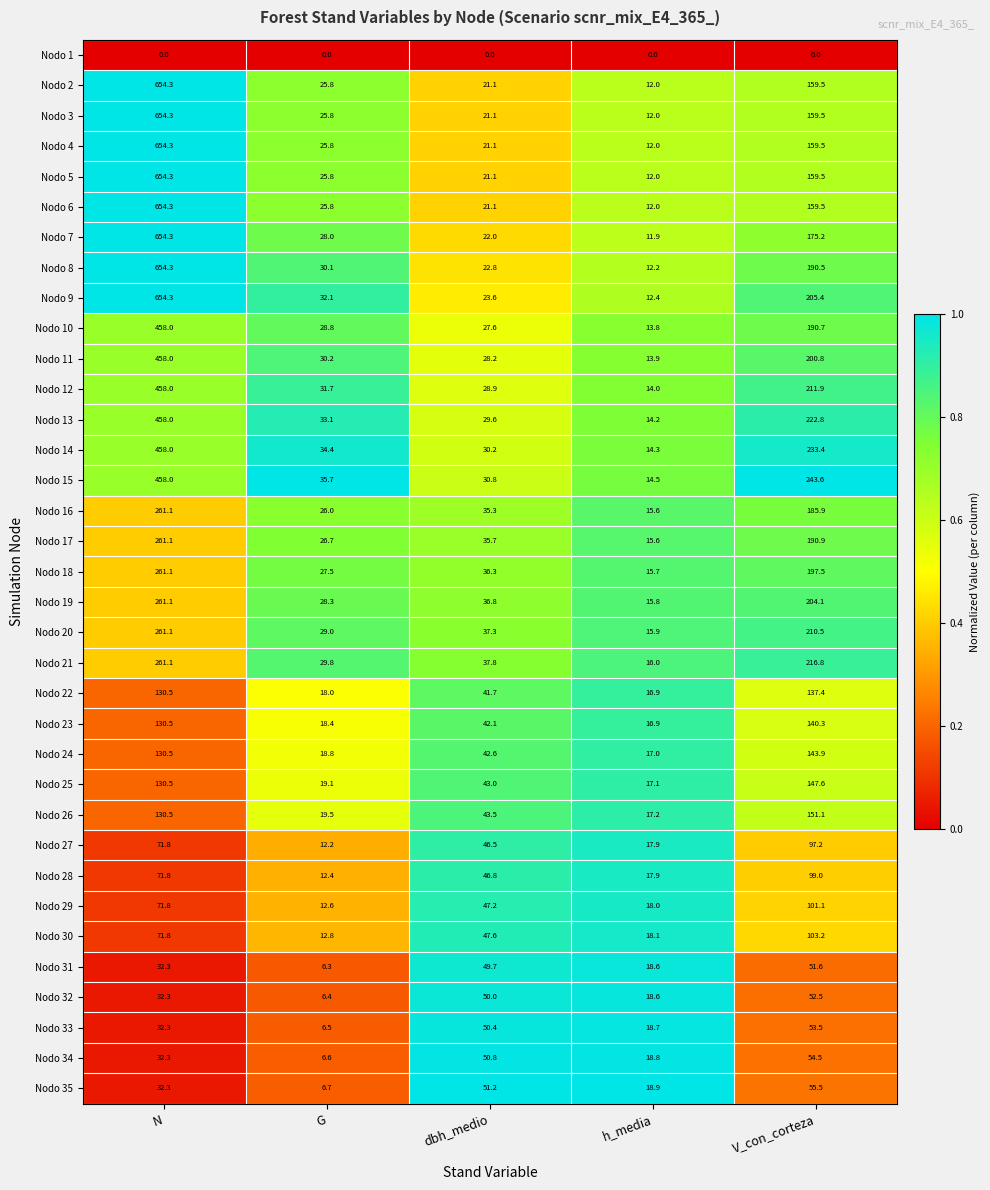

What is the spread (max minus min) of values at h_media?

18.9